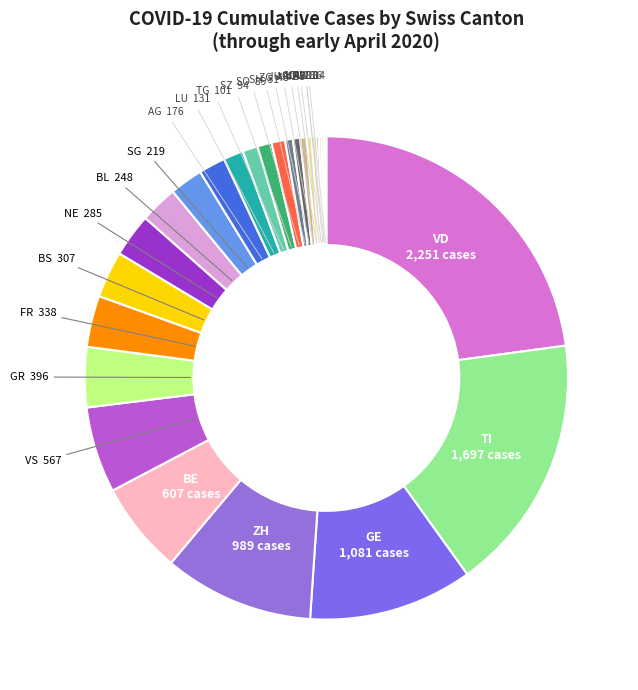

Which has a higher value, VD or BL?

VD